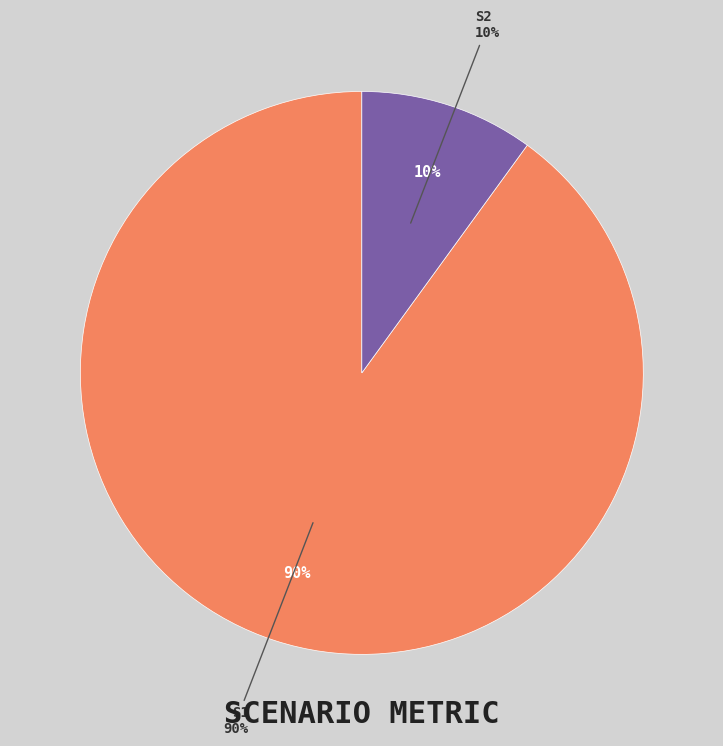

What is the total percentage of S2 and S1?

100.0%